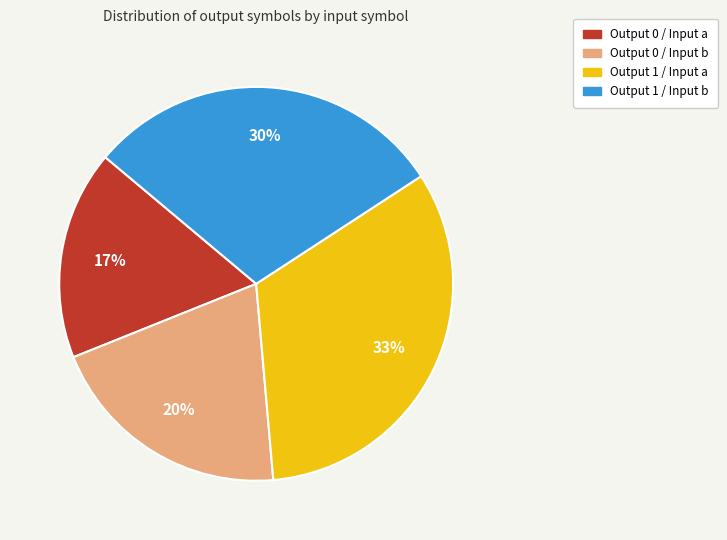

Is there any slice that represents more than half of the pie?

No